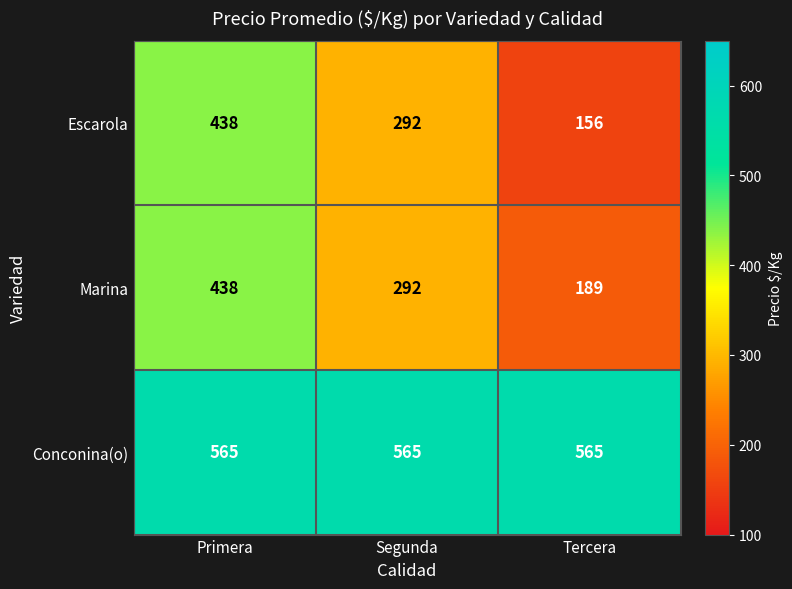

Reading left to right, transcribe all the data shown in this chart.

Escarola: 438	292	156
Marina: 438	292	189
Conconina(o): 565	565	565